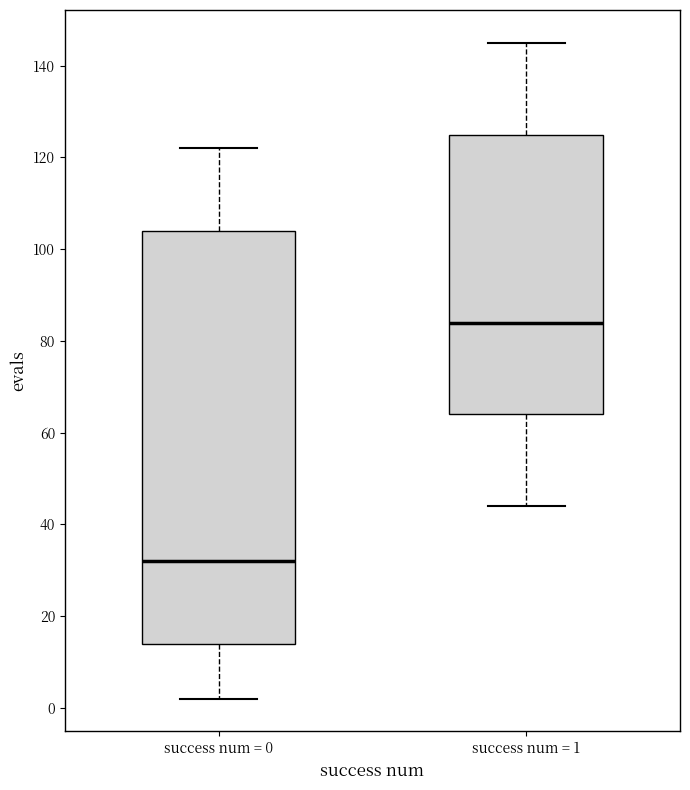

Reading left to right, transcribe this box plot: for each box, give where its median line is, the range the box spans, and where its two whiskers end, as read against the y-axis. The values are not printed on the chart, so give them approximately, as read against the axis.

success num = 0: median 32, box 14 to 104, whiskers 2 to 122
success num = 1: median 84, box 64 to 126, whiskers 44 to 146